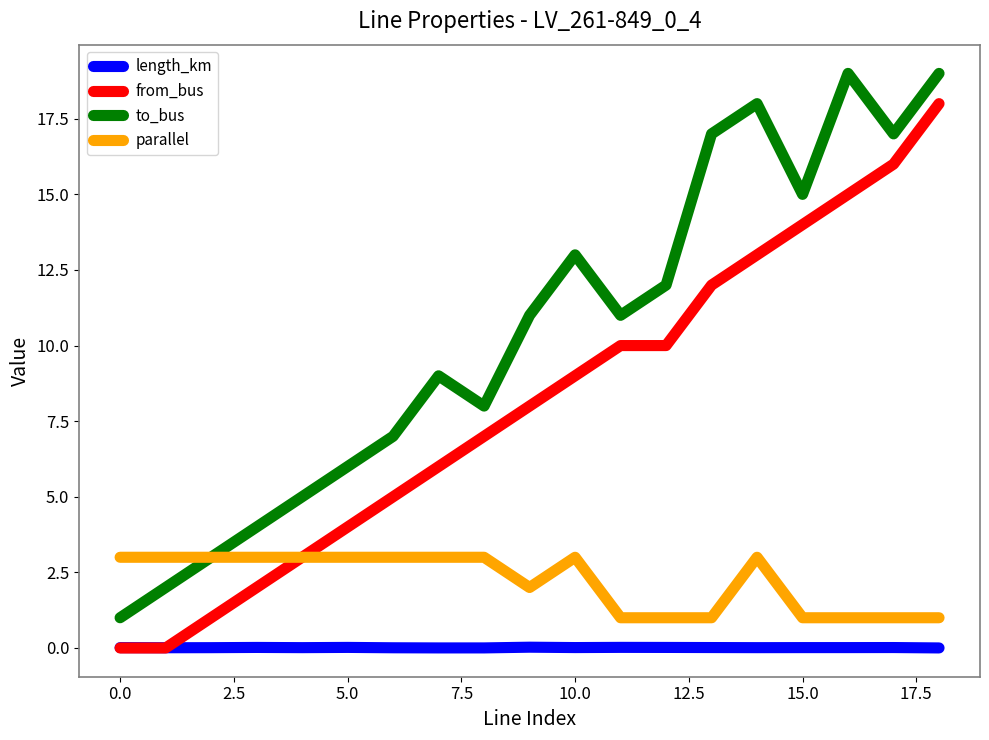

What is the lowest value of the to_bus series?

1.0